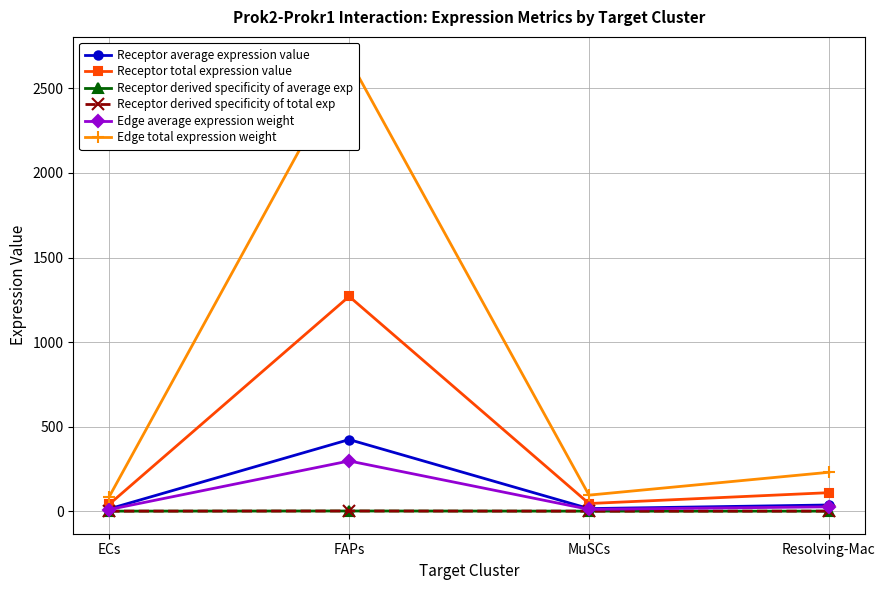

At how many categories does at least one series exceed 1850?

1